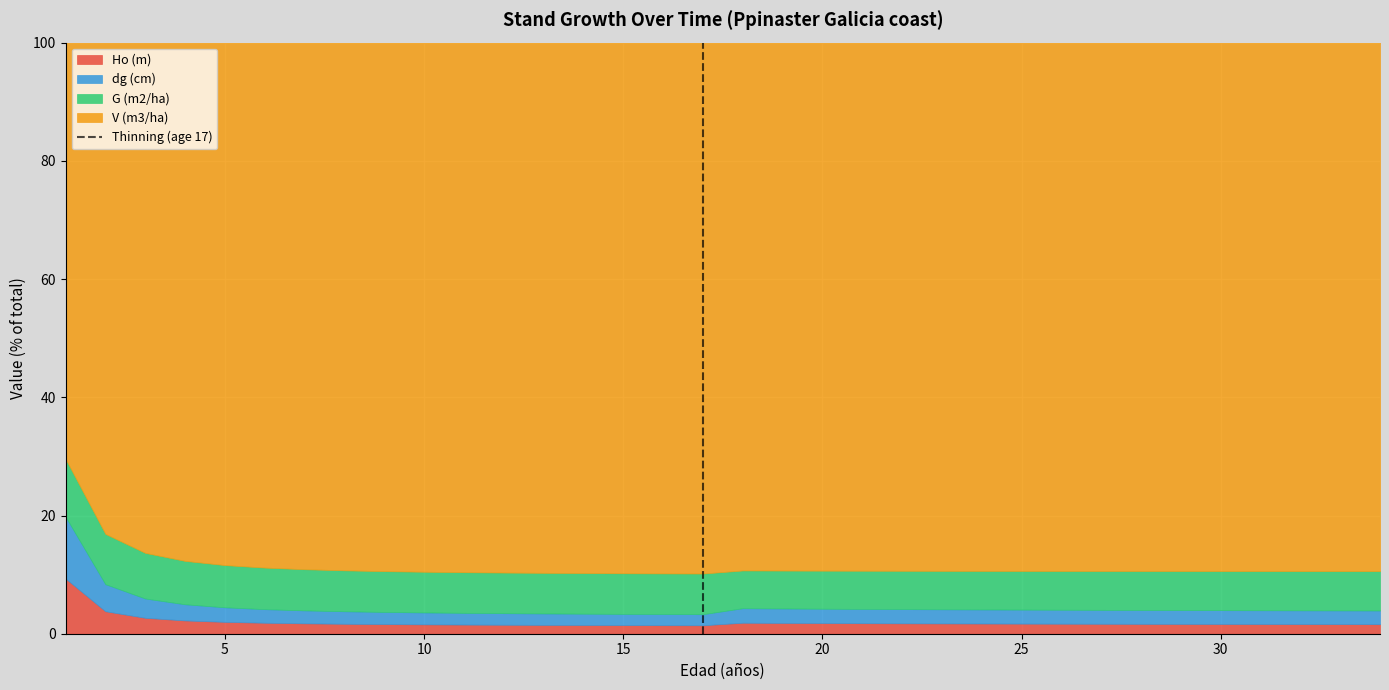

What is the maximum value for Ho (m)?

9.3